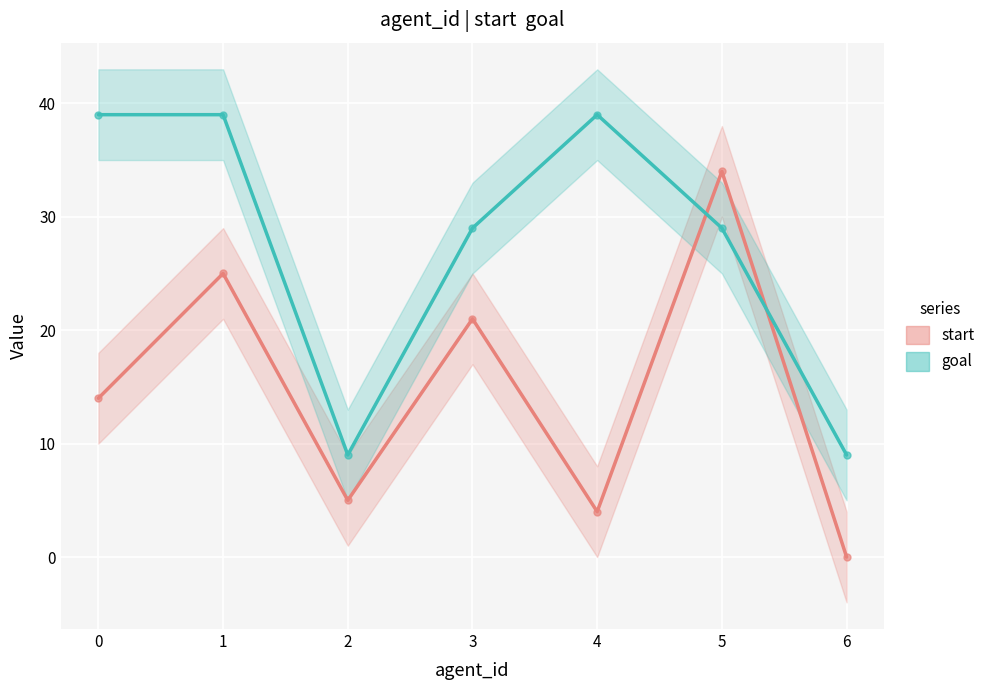

Which category has the lowest value in the goal series?

2